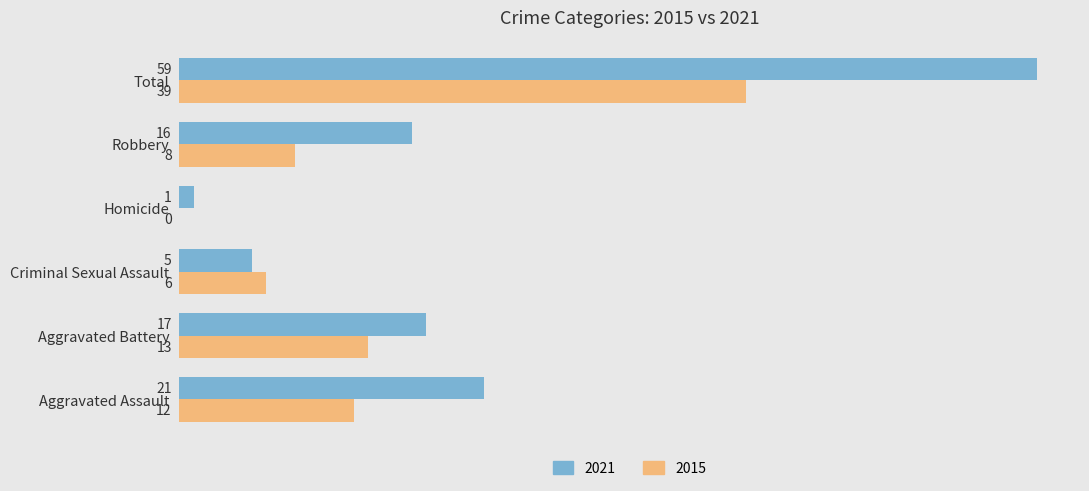

True or false: 2021 has a value of 1 at Homicide.

True